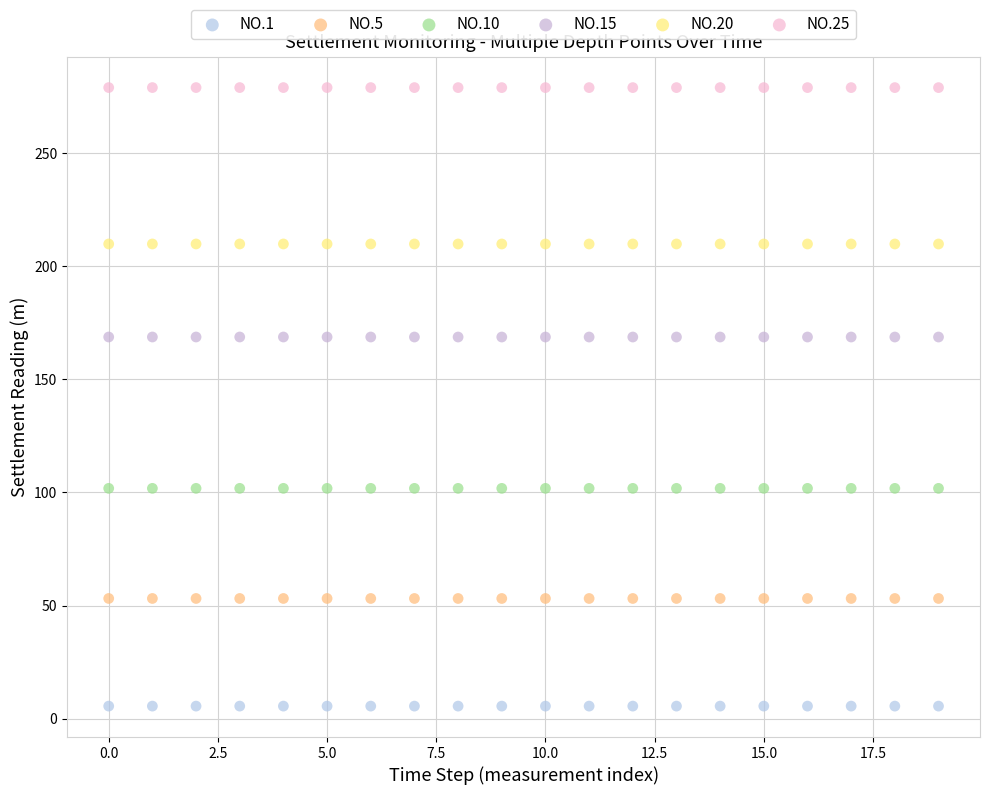

Which series has the largest Y range (max minus min)?

NO.25